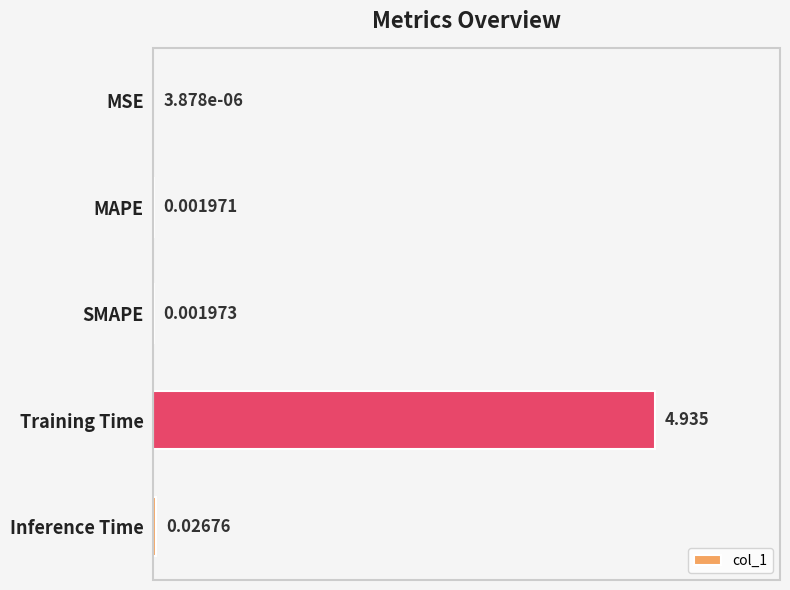

At which category does the chart reach its peak across all series?

Training Time